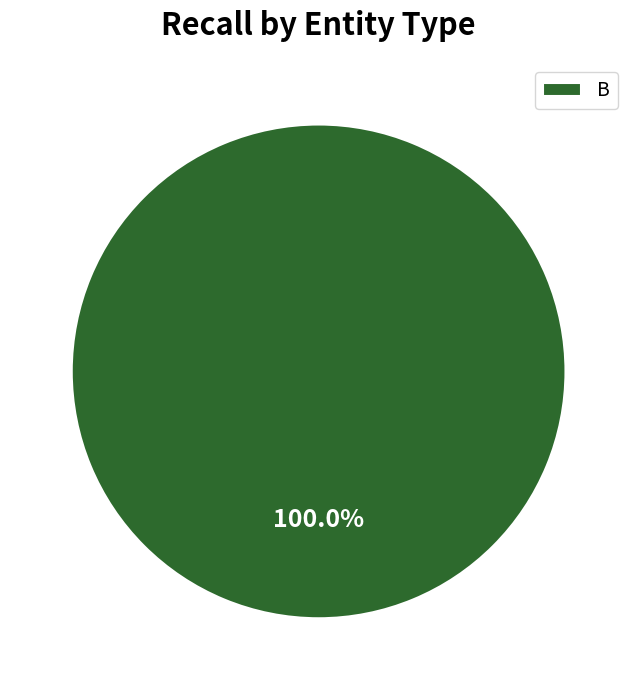

How many slices are in this pie chart?

1